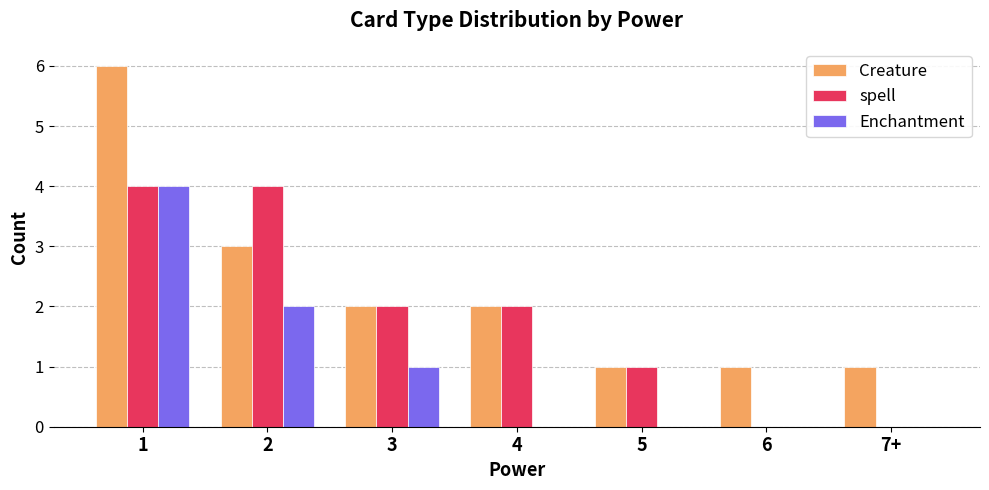

Which series has the widest spread of values?

Creature